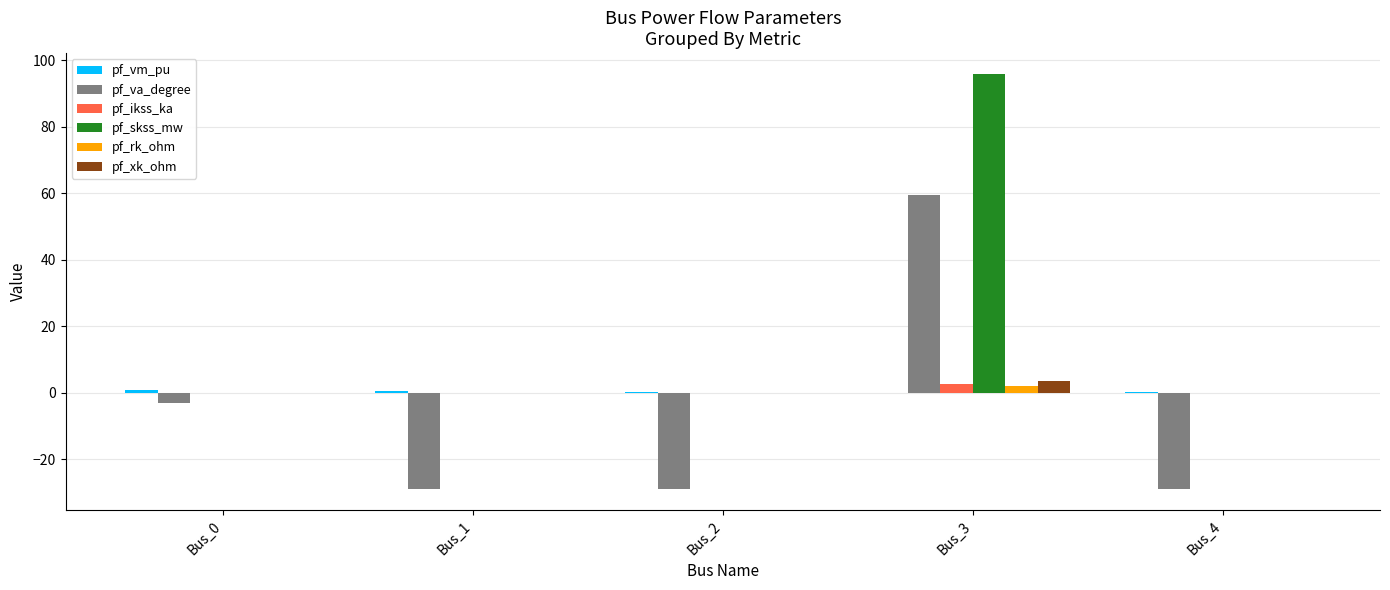

Is it true that pf_skss_mw equals -62.8 at Bus_0?

False